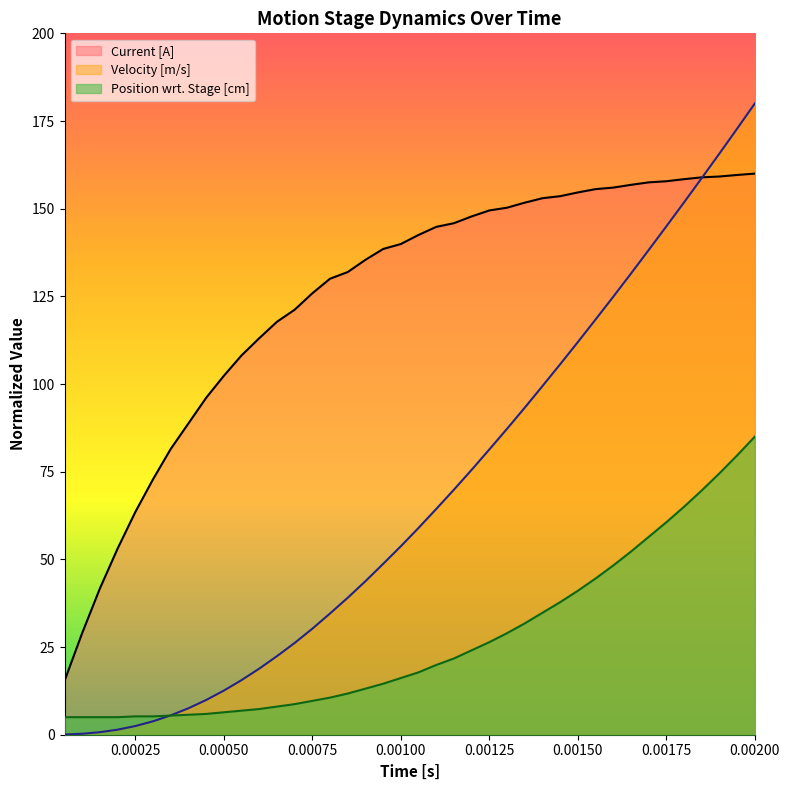

Rank the series by their average value, from highest to lowest.

Current [A], Velocity [m/s], Position wrt. Stage [cm]